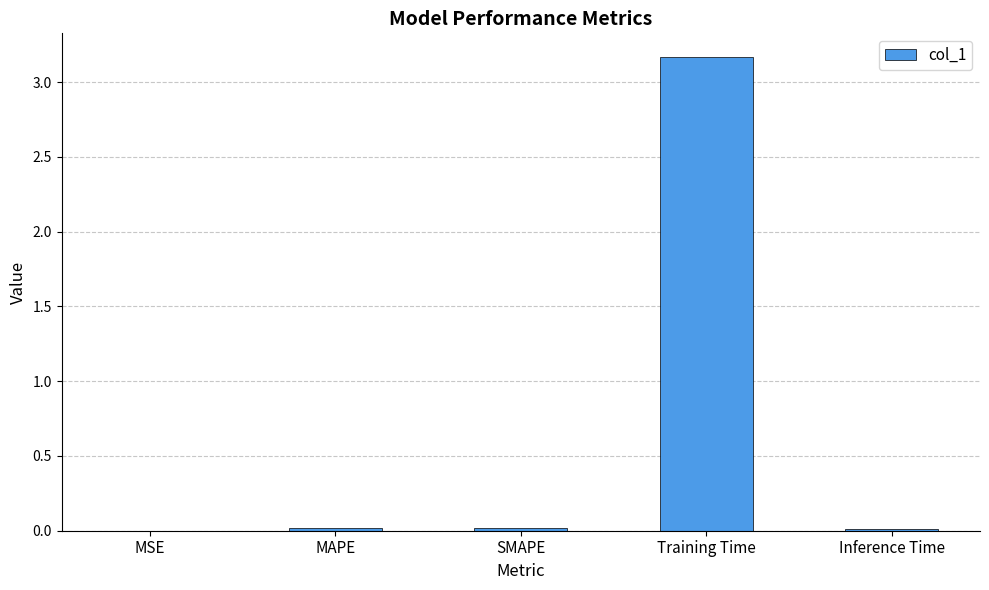

The value at SMAPE is 0.0. True or false?

True